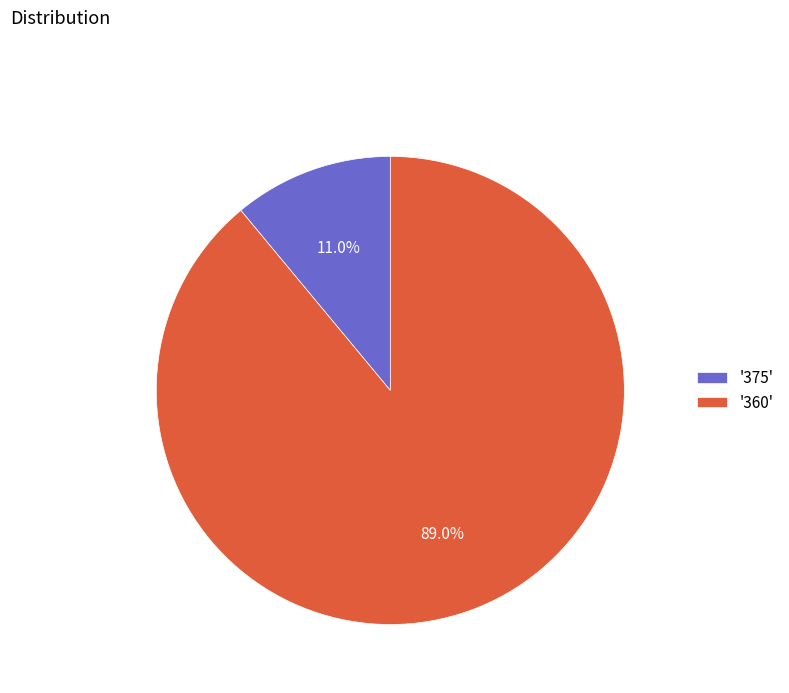

Is there any slice that represents more than half of the pie?

Yes